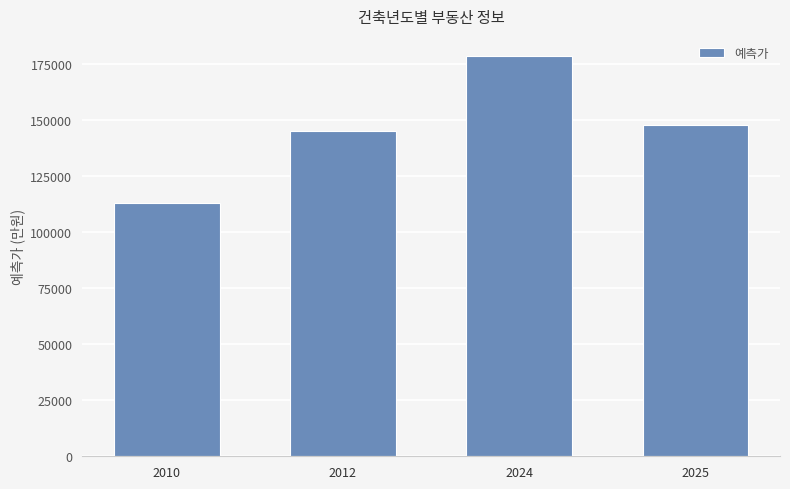

What is the difference between the second highest and minimum values?

35059.8